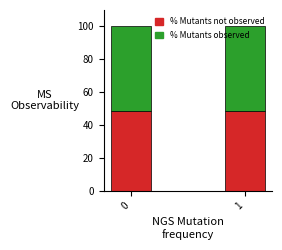

What is the sum of the % Mutants not observed values at 1 and 0?

97.5